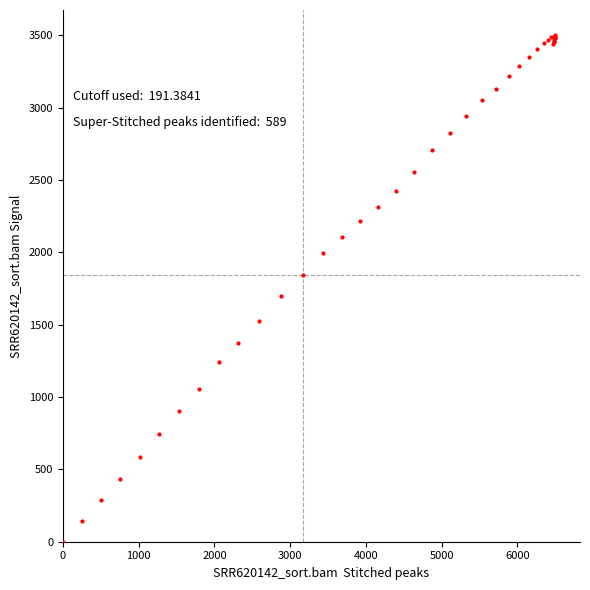

What Y value in the scatter plot is closest to 1750?

1697.3